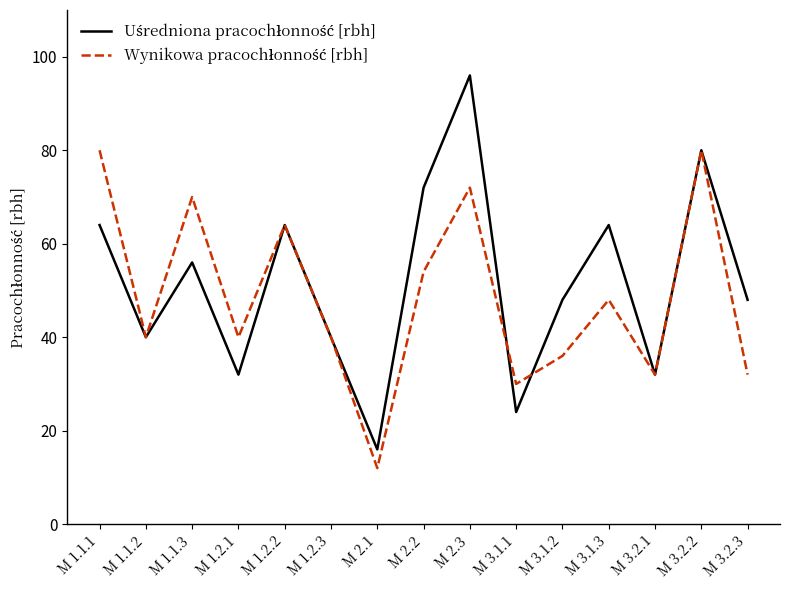

At which category is the sum across all series the highest?

M 2.3